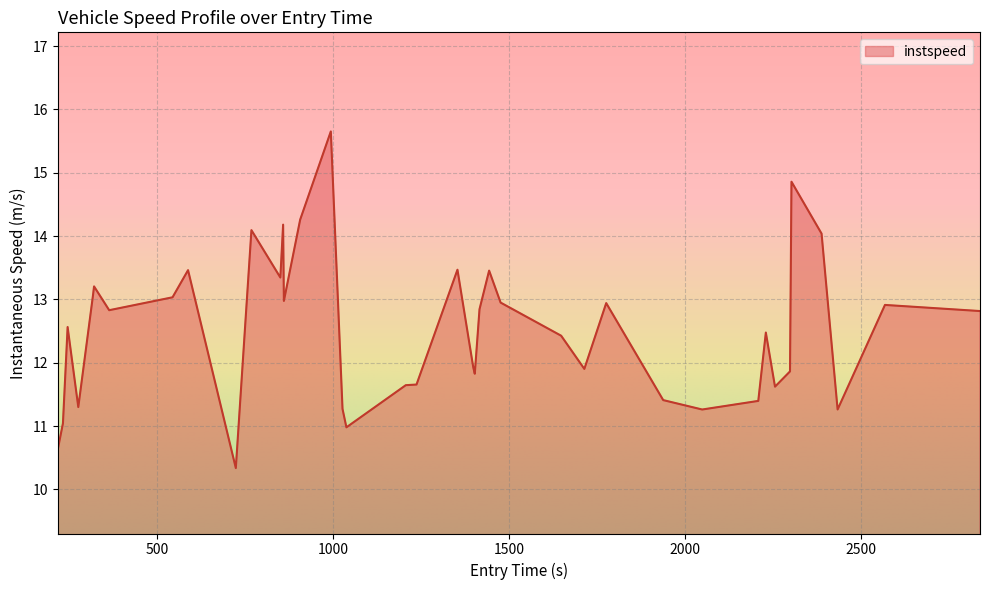

What is the difference between the maximum and minimum values?

5.3